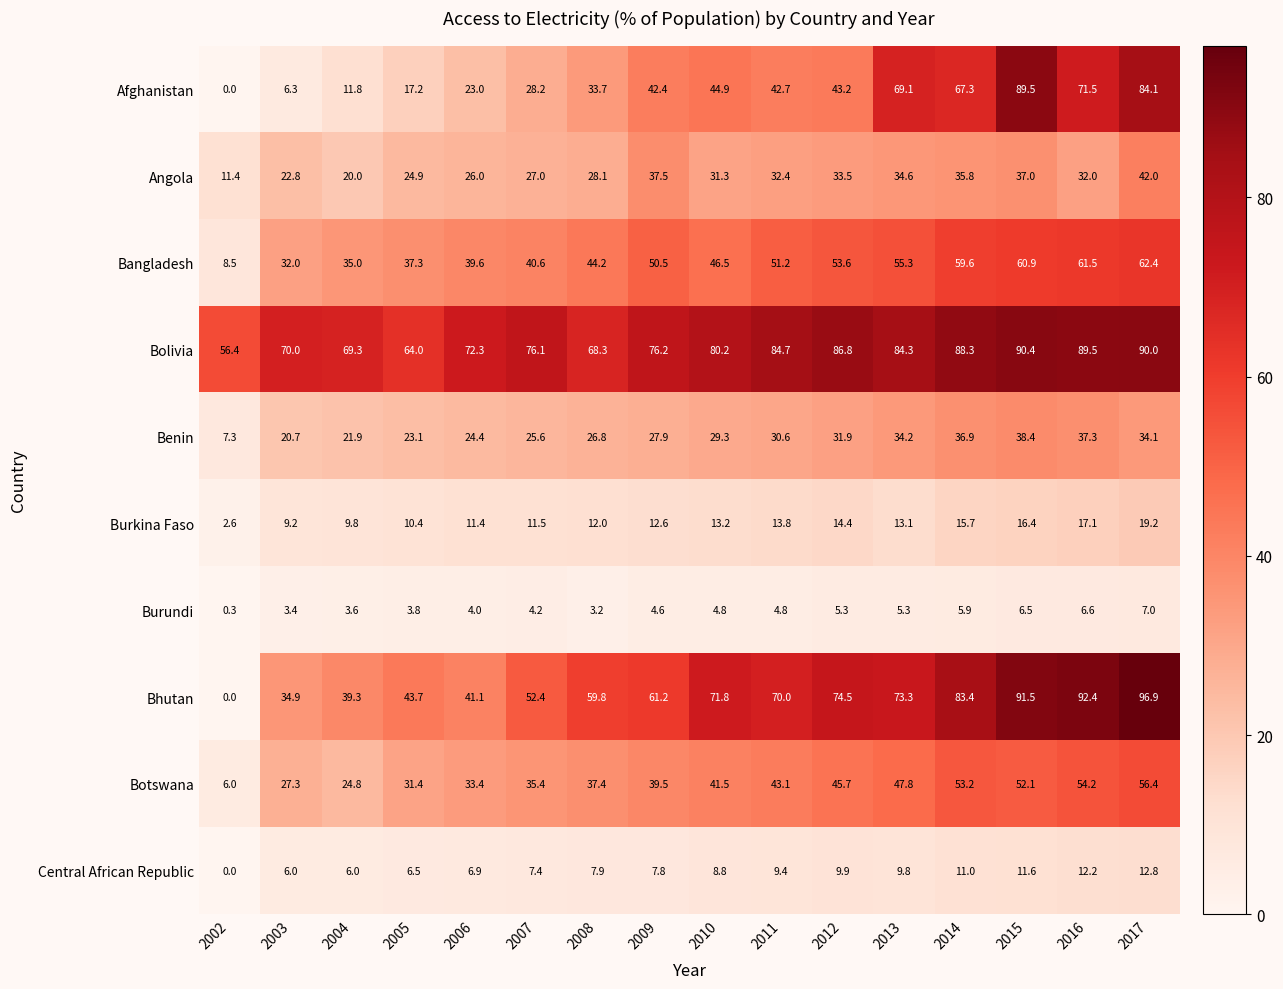

What is the average value of the Bangladesh series?

46.2